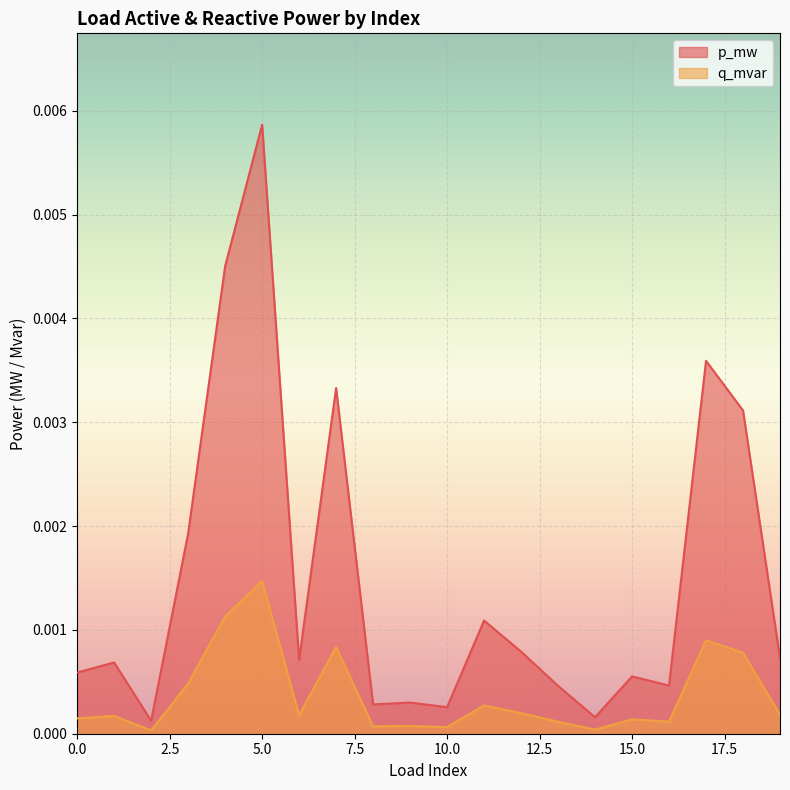

At how many categories does at least one series exceed 0?

20